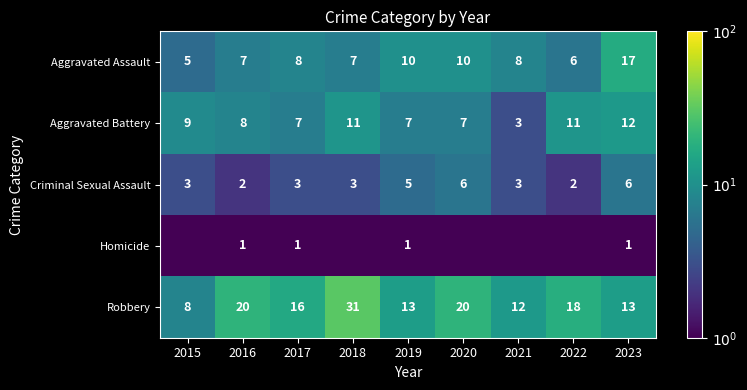

True or false: Criminal Sexual Assault has a value of 1.8 at 2021.

False